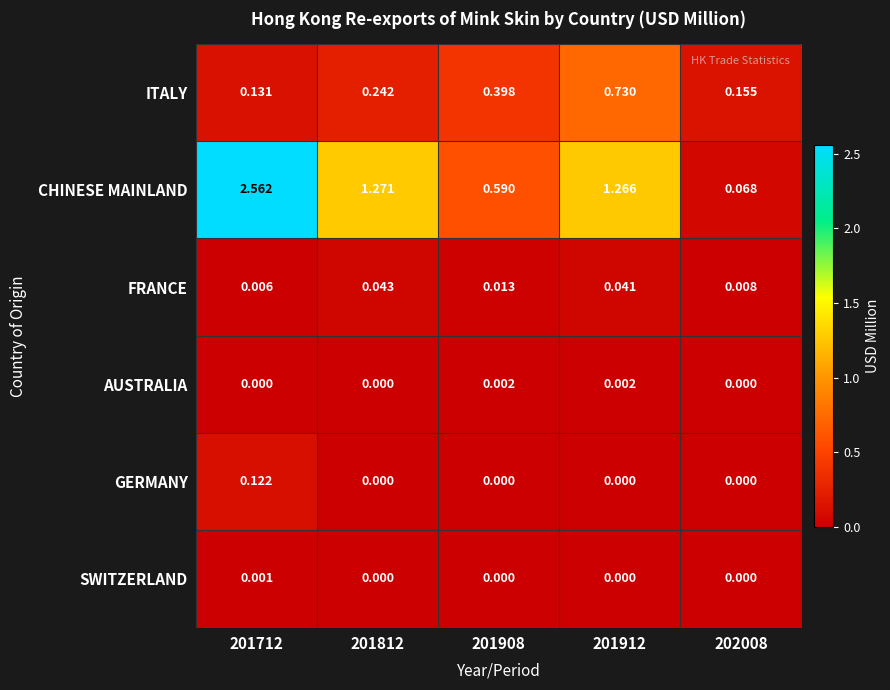

How many data points does each series have?

5